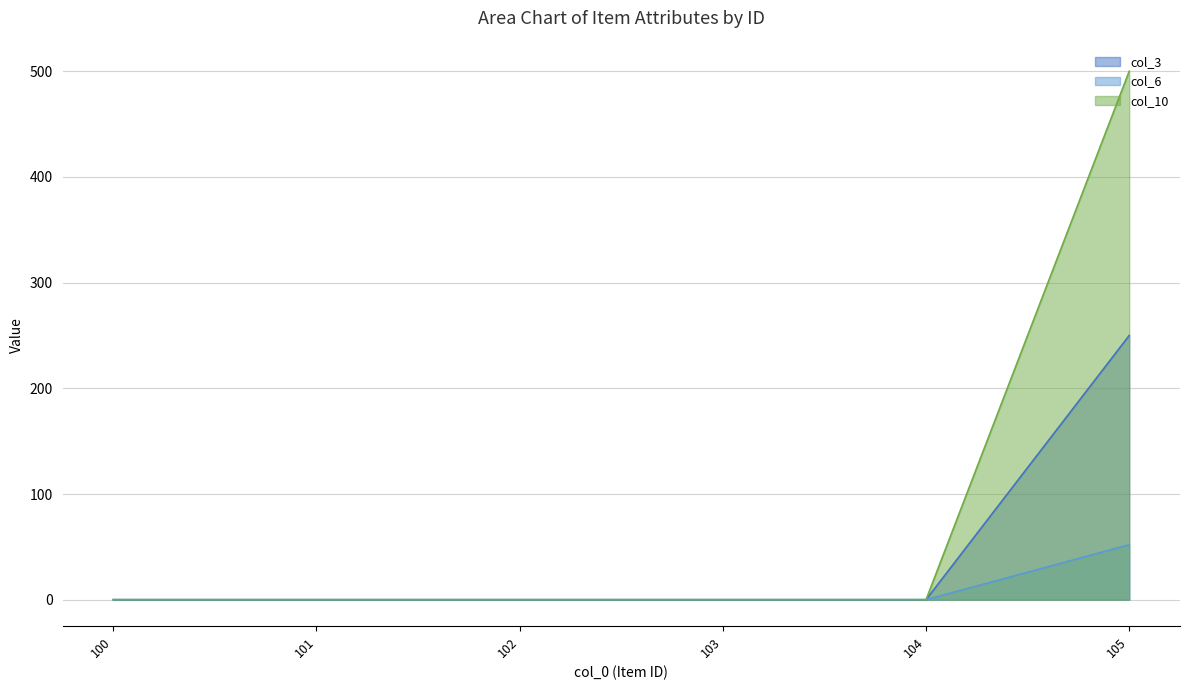

What is the maximum value shown in the chart?

500